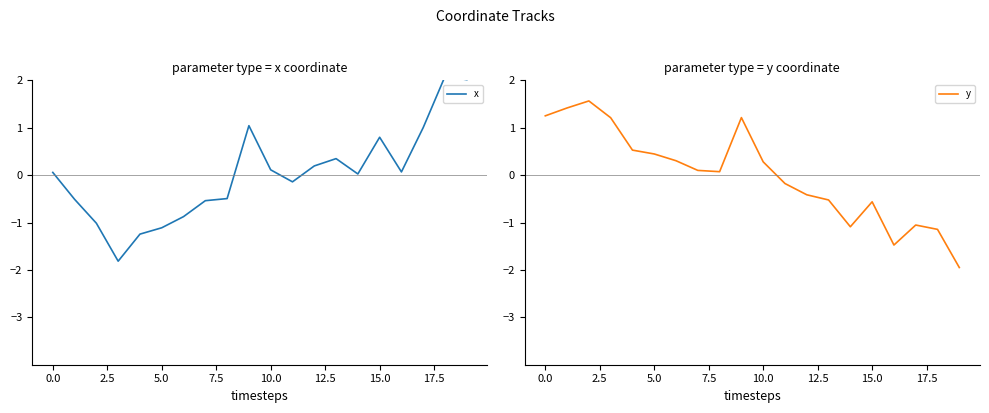

Is this an area chart (filled region under the line)?

No